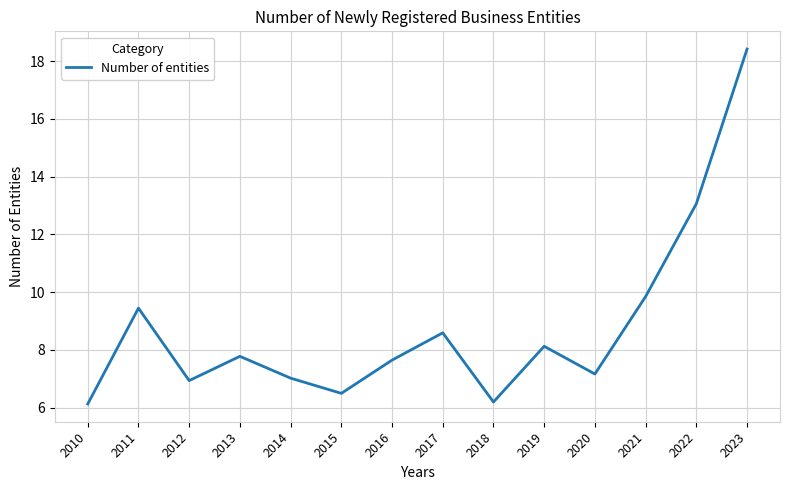

What is the ratio of the value at 2012 to the value at 2015?

1.1